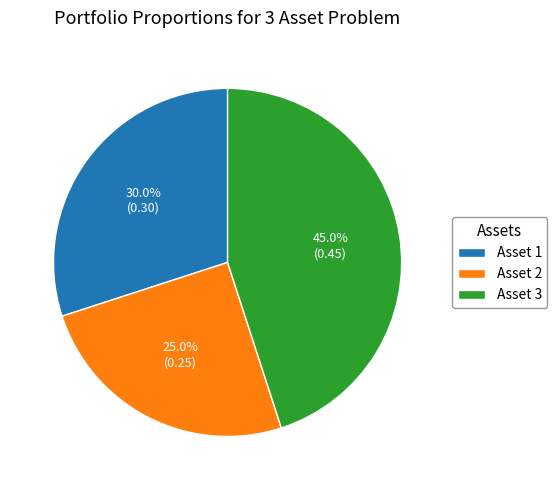

To the nearest percent, what is the average slice percentage?

33%